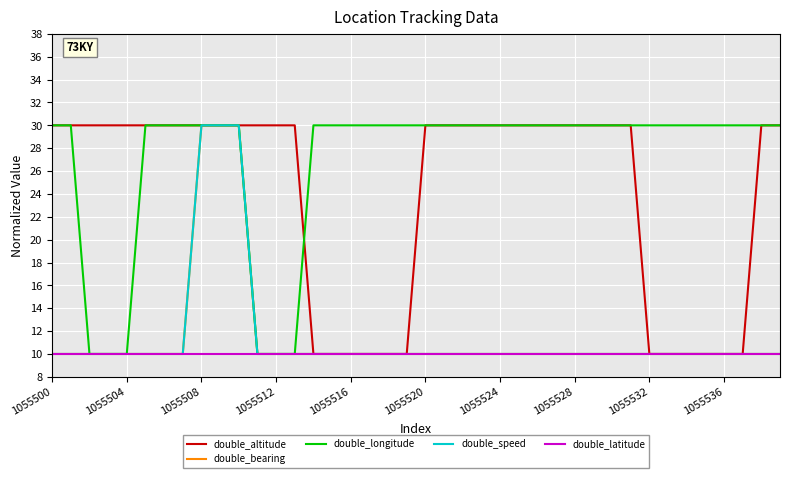

Which series ends up on top after the final intersection of double_bearing and double_altitude?

double_altitude